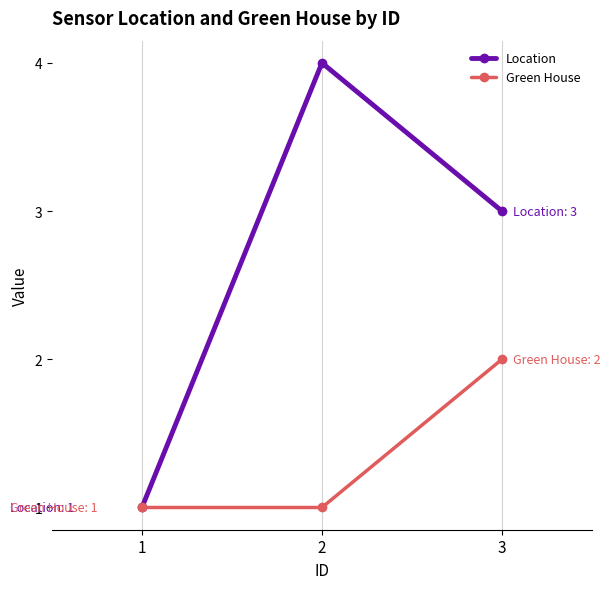

List the labels in order of Location value, smallest first.

1, 3, 2